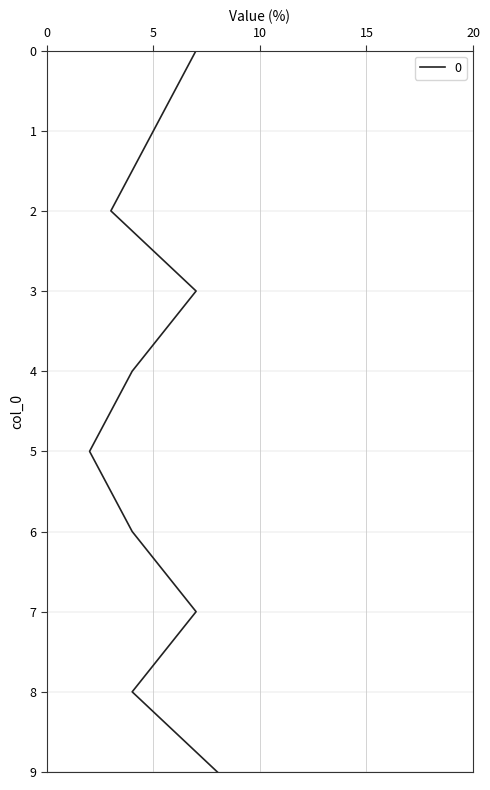

Rank the categories by value from highest to lowest.

9, 0, 3, 7, 1, 4, 6, 8, 2, 5